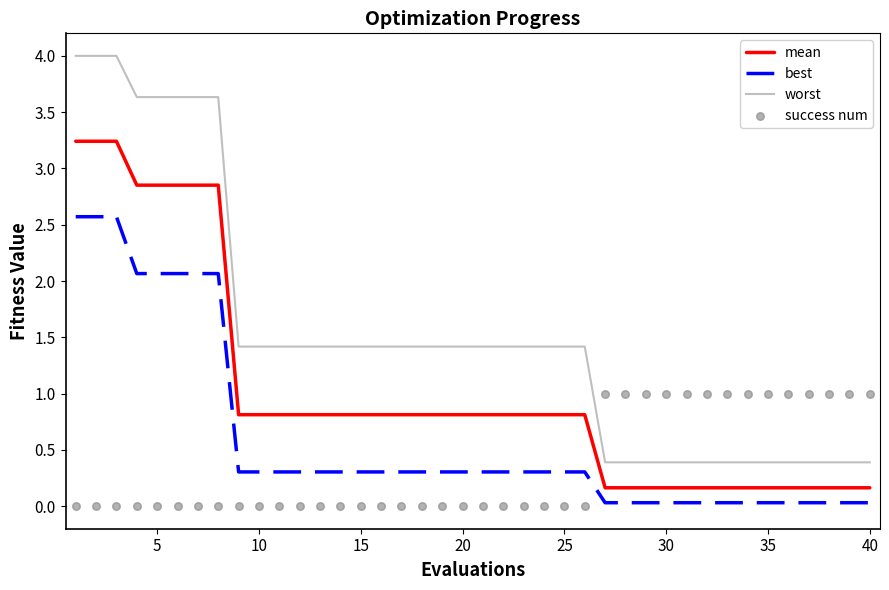

Which series reaches the minimum Y coordinate?

success num